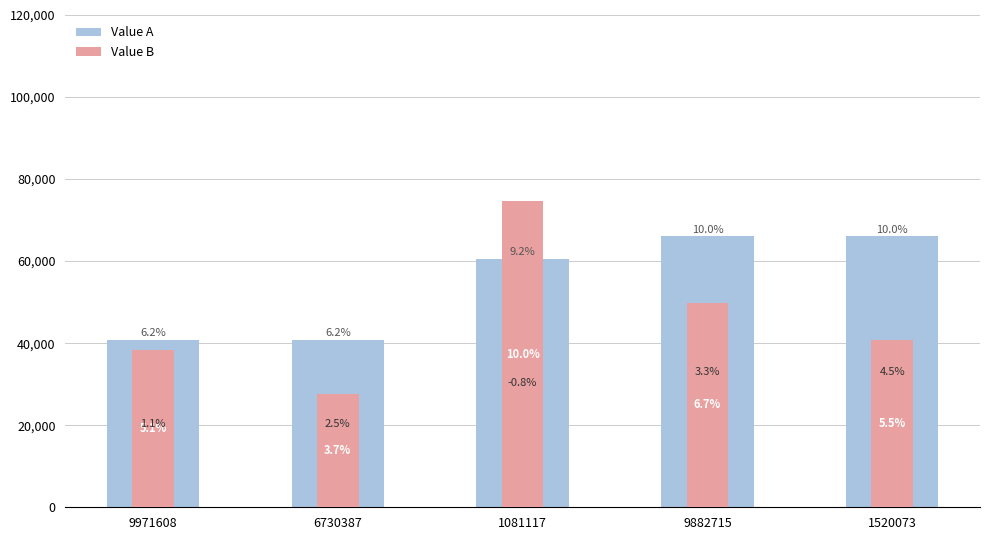

Read the Value B value at 1520073.

40790